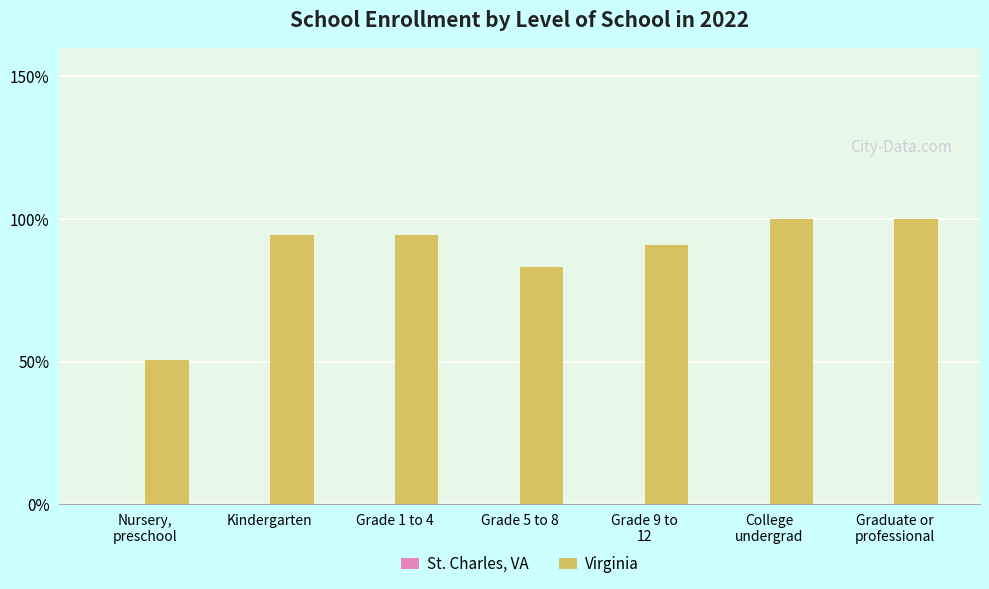

Are the bars grouped side by side (vs. stacked)?

No